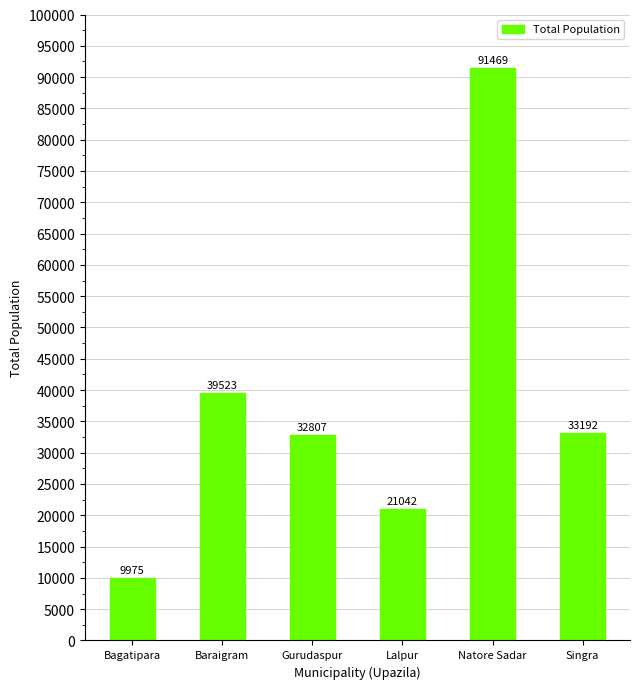

Which category has the highest value across all series?

Natore Sadar